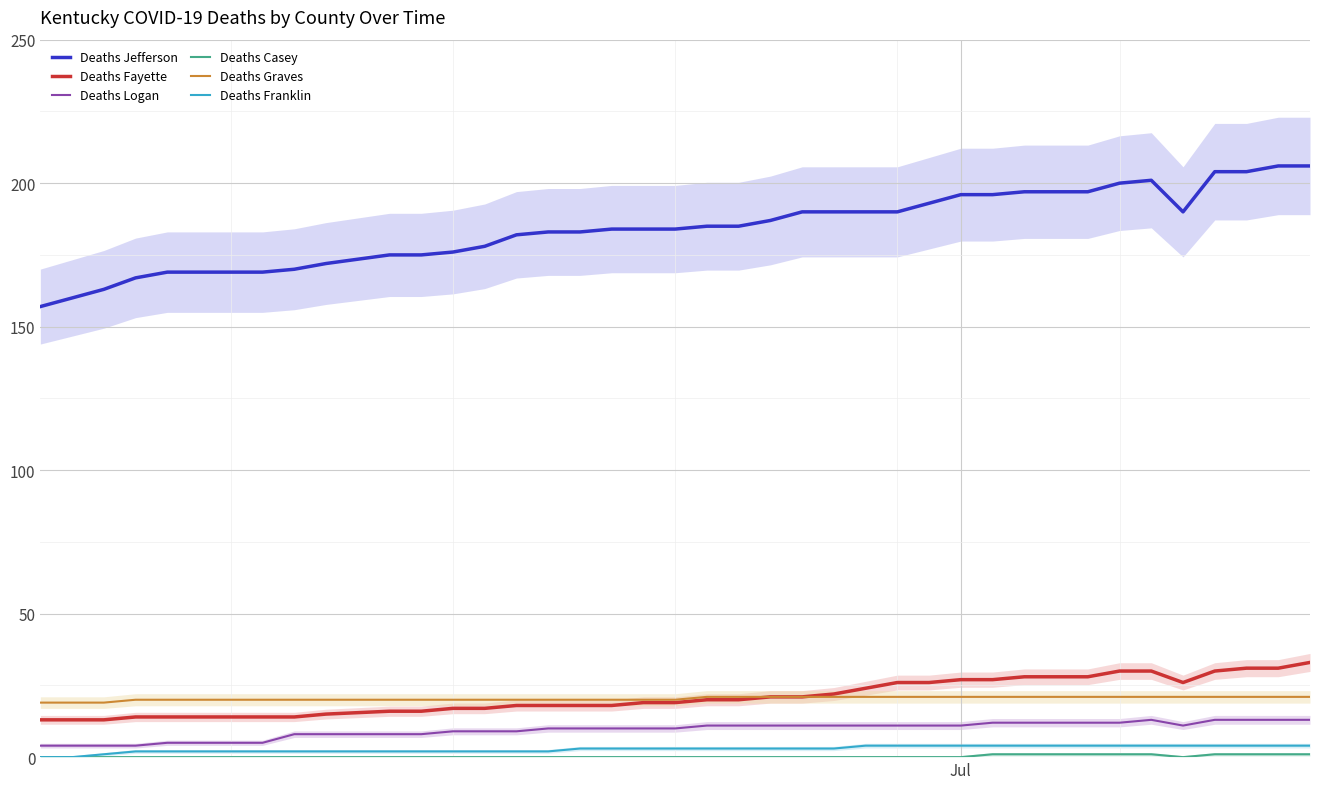

True or false: Deaths Graves and Deaths Logan cross at least once.

False